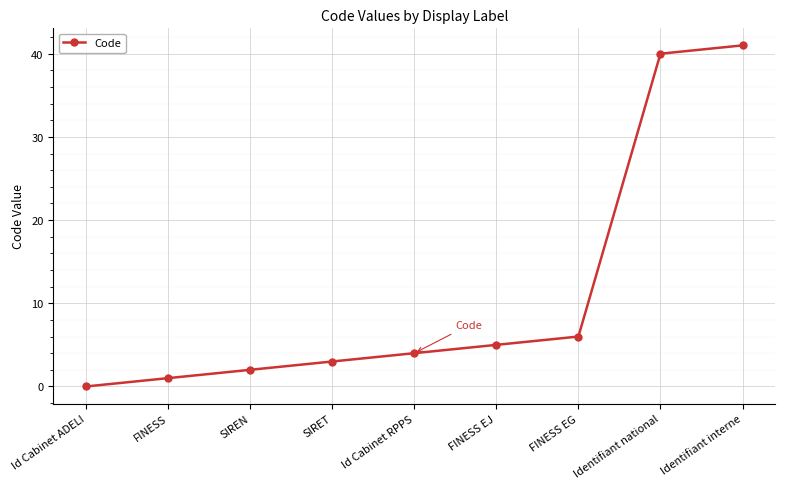

Reading left to right, what are all the values shown in this chart?

Id Cabinet ADELI=0	FINESS=1	SIREN=2	SIRET=3	Id Cabinet RPPS=4	FINESS EJ=5	FINESS EG=6	Identifiant national=40	Identifiant interne=41